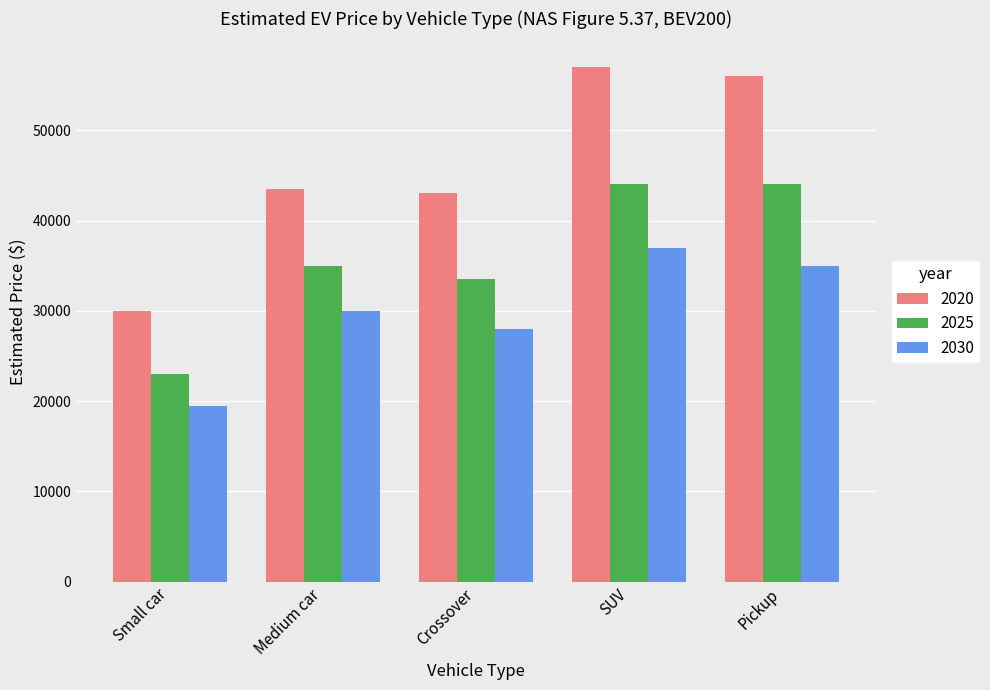

How many series are shown in this chart?

3